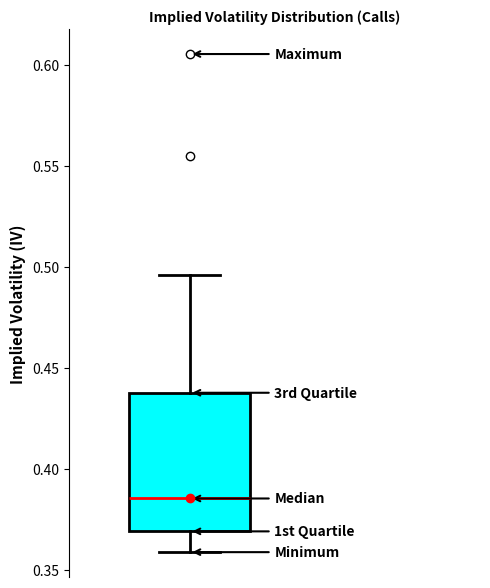

Read this box plot against the y-axis: the position of the median line, the range covered by the box, and the ends of both whiskers. The values are not printed on the chart, so give them approximately, as read against the axis.

median 0.385, box 0.370 to 0.440, whiskers 0.360 to 0.495